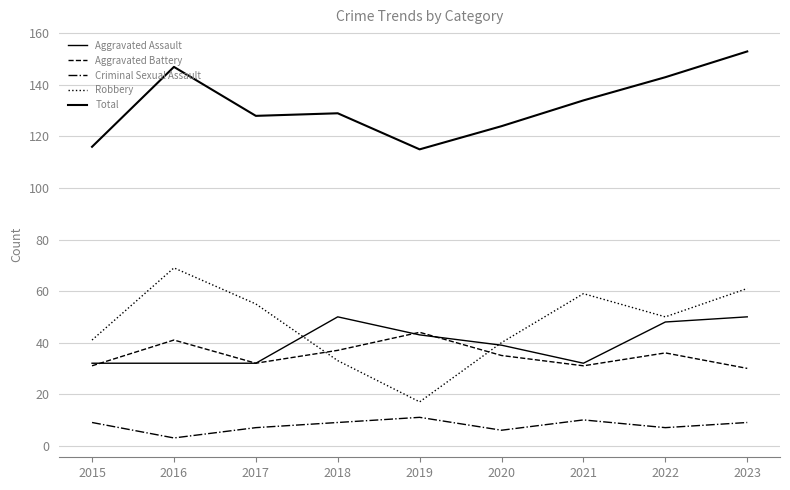

Which category has the lowest value in the Total series?

2019